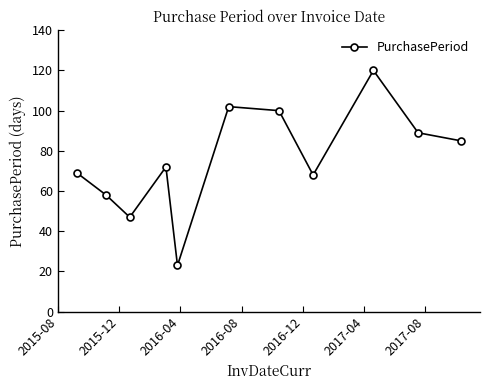

What is the value of the 4th point from the left?

72